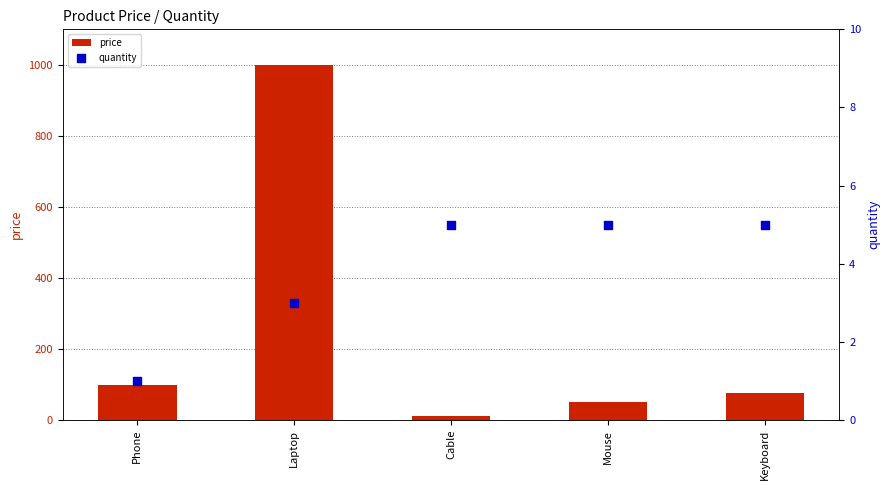

At which category is the sum across all series the highest?

Laptop